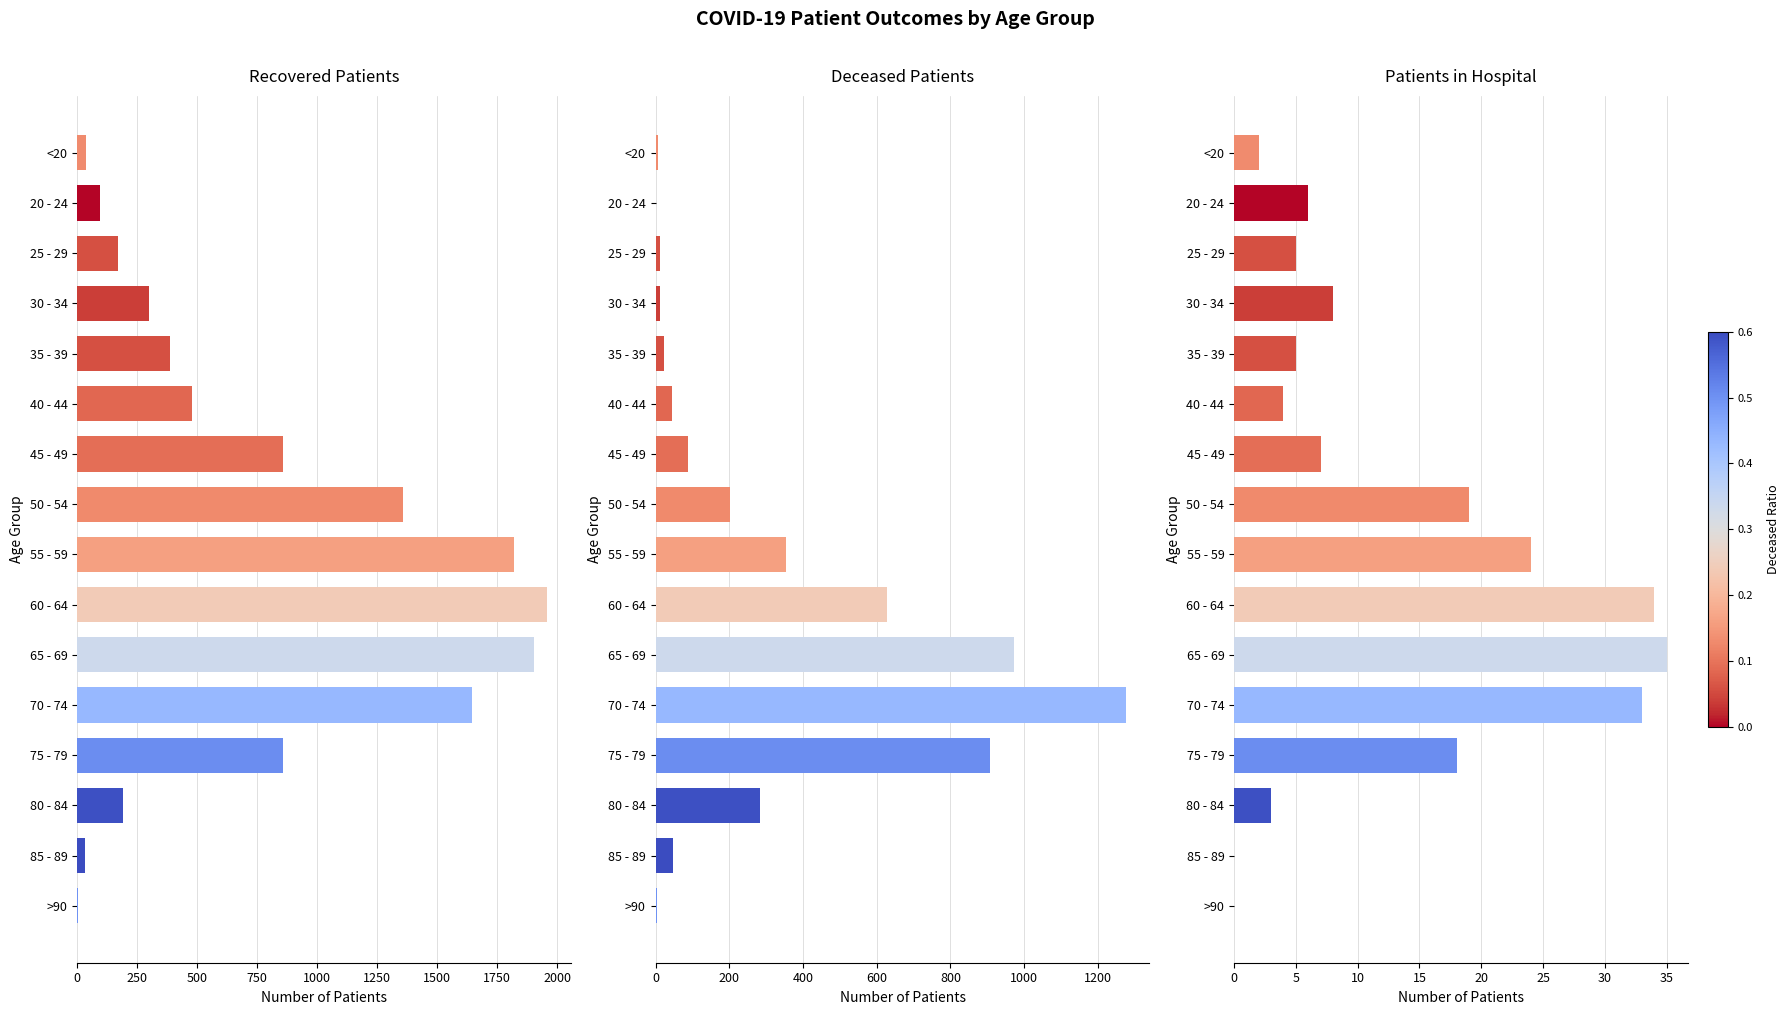

True or false: Recovered Patients has a value of 2188 at 50 - 54.

False